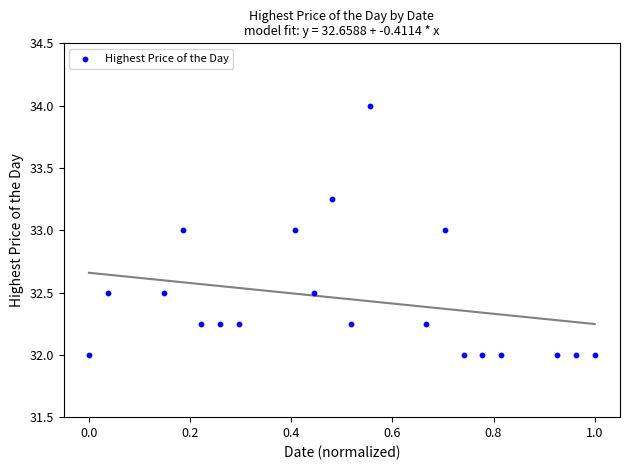

What is the range of Y values (max minus min)?

2.0